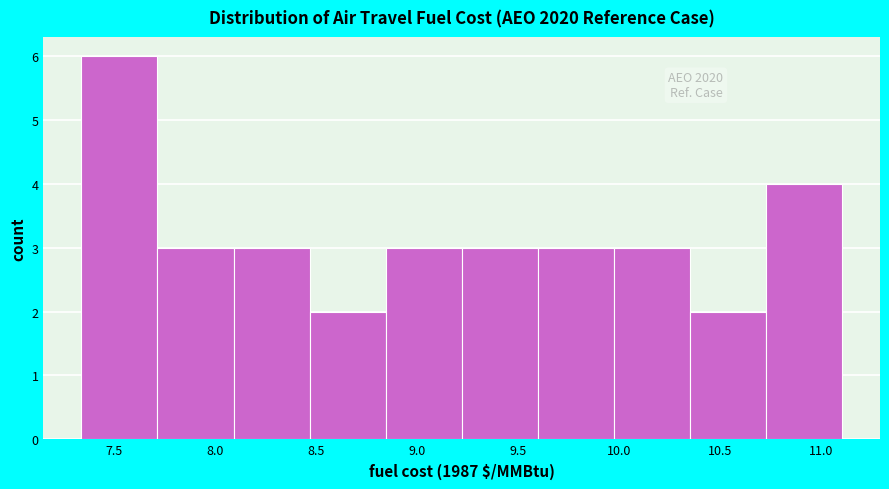

Over which range of the x-axis is the bar tallest?

7.35 to 7.70